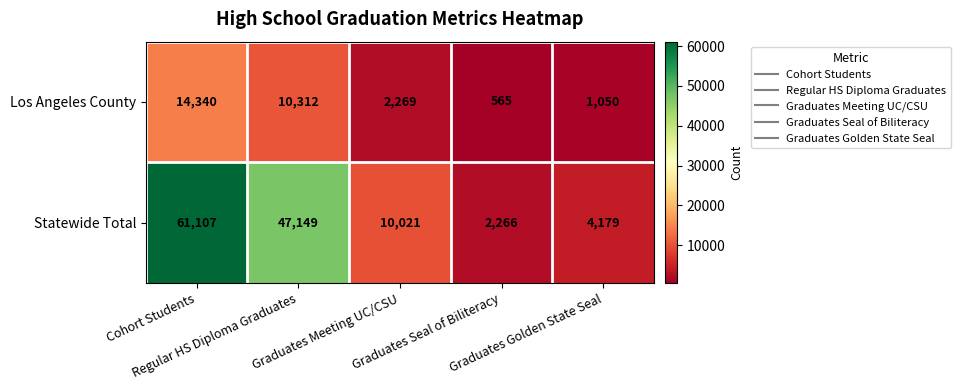

What is the average value of the Los Angeles County series?

5707